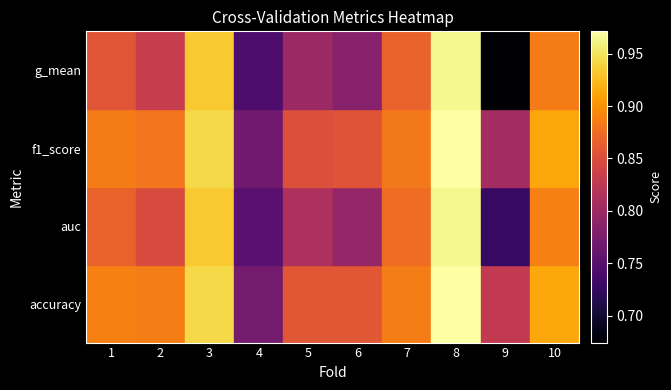

What is the minimum value shown in the chart?

0.7